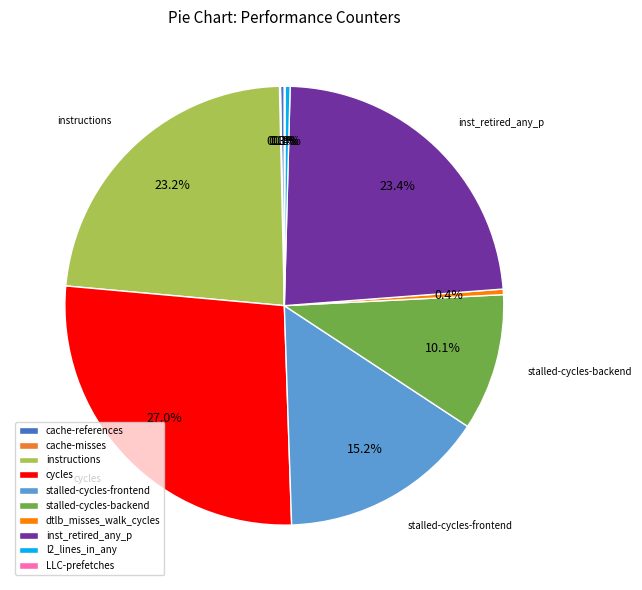

Does l2_lines_in_any represent more than half of the total?

No